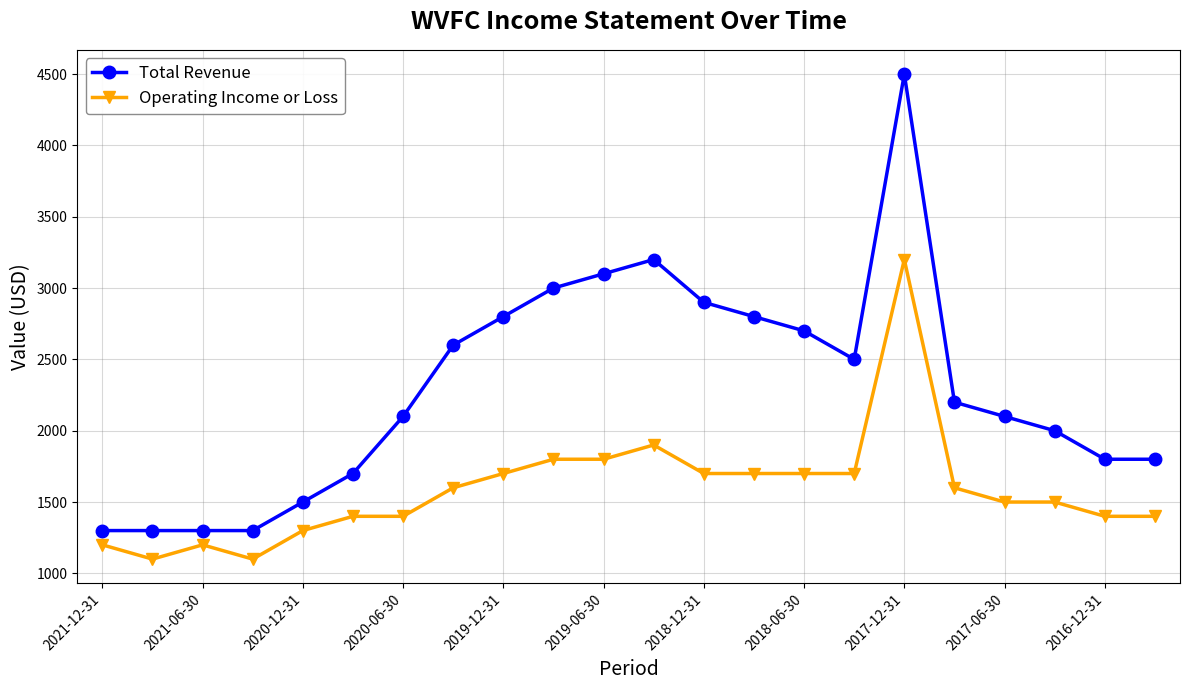

Rank the series by their maximum value, from highest to lowest.

Total Revenue, Operating Income or Loss